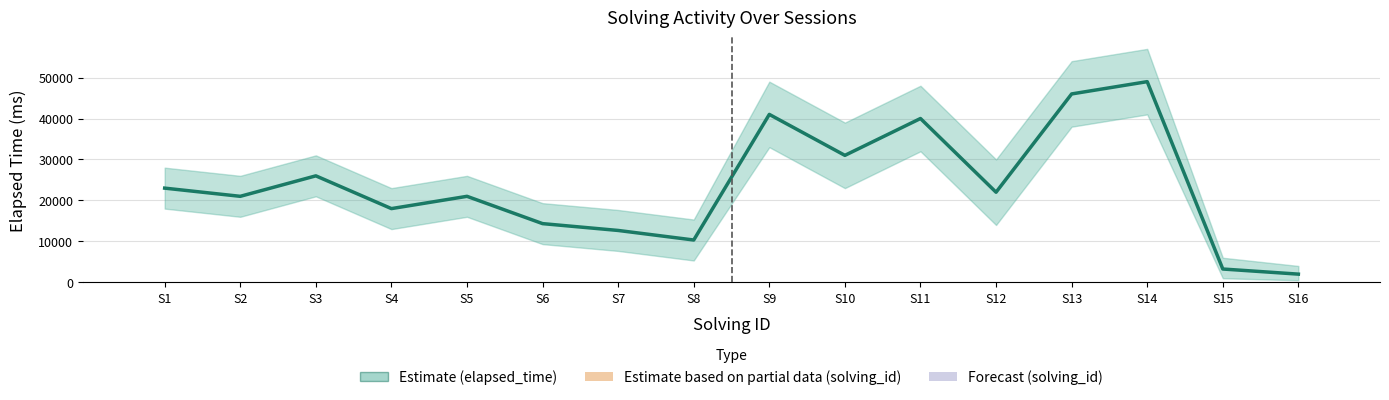

Does the chart contain stacked bars?

No